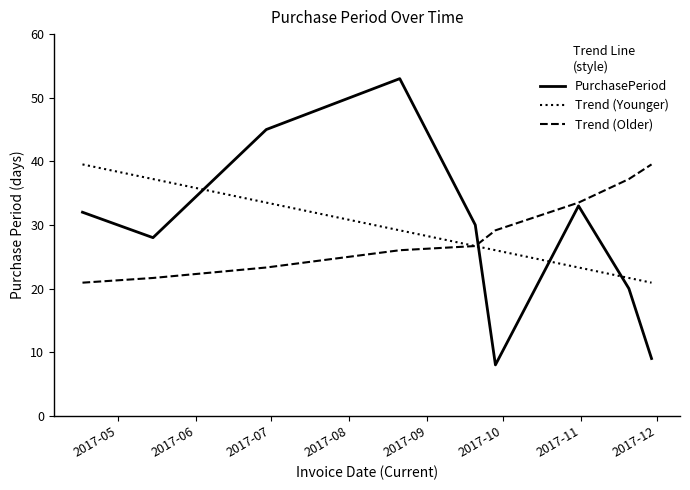

How many times do PurchasePeriod and Trend (Younger) cross each other?

4